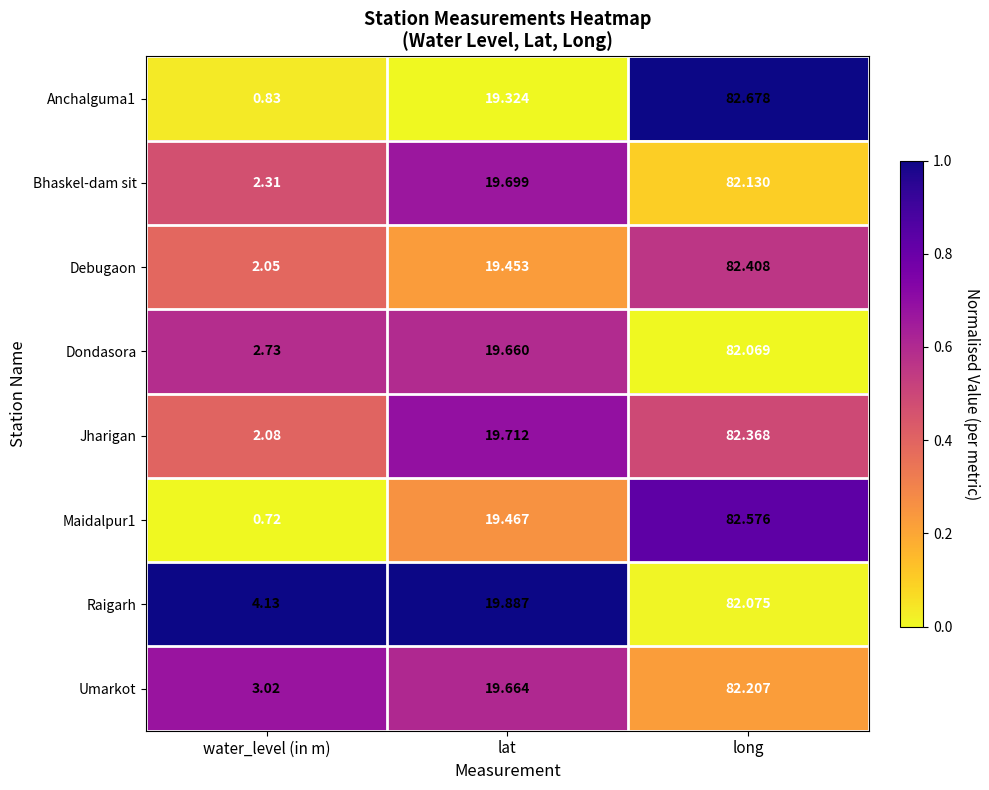

At how many categories does at least one series exceed 0?

3